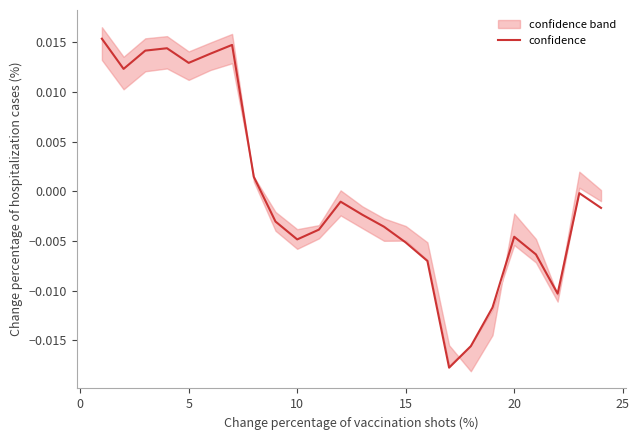

True or false: the data has more than 0 interior local peaks.

True